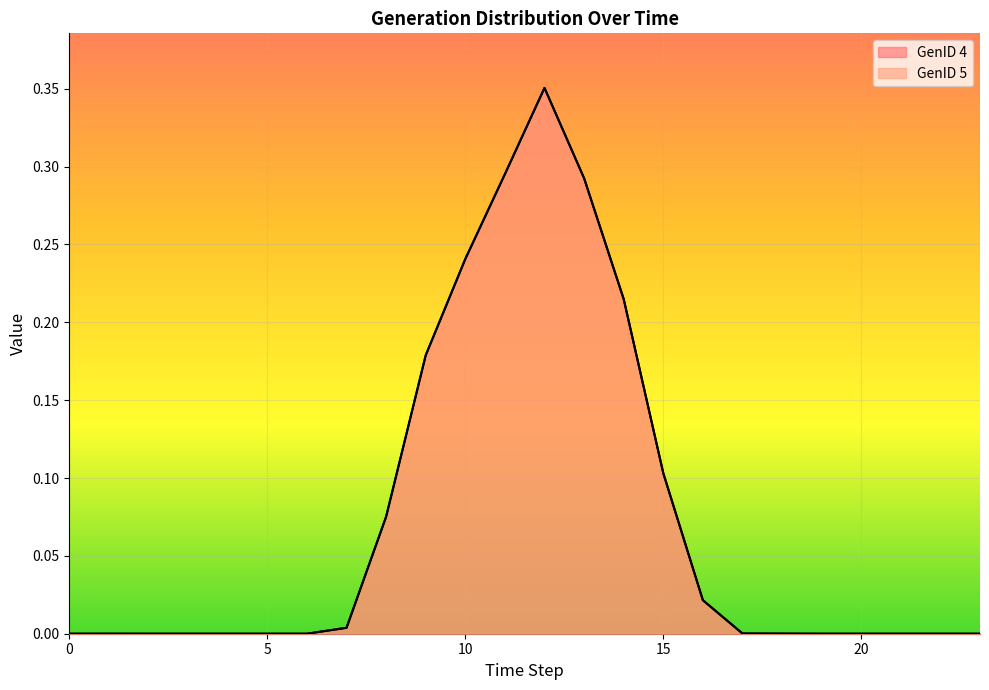

Reading left to right, transcribe all the data shown in this chart.

GenID 4: 0.0	0.0	0.0	0.0	0.0	0.0	0.0	0.0	0.1	0.2	0.2	0.3	0.4	0.3	0.2	0.1	0.0	0.0	0.0	0.0	0.0	0.0	0.0	0.0
GenID 5: 0.0	0.0	0.0	0.0	0.0	0.0	0.0	0.0	0.1	0.2	0.2	0.3	0.4	0.3	0.2	0.1	0.0	0.0	0.0	0.0	0.0	0.0	0.0	0.0